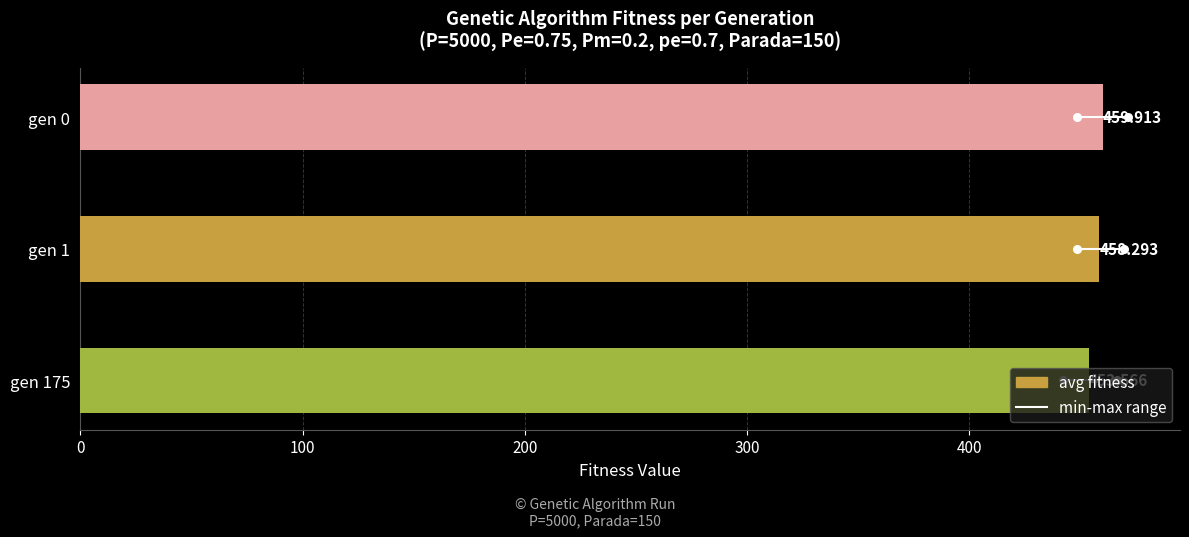

What is the change in value from gen 0 to gen 1?

-1.6